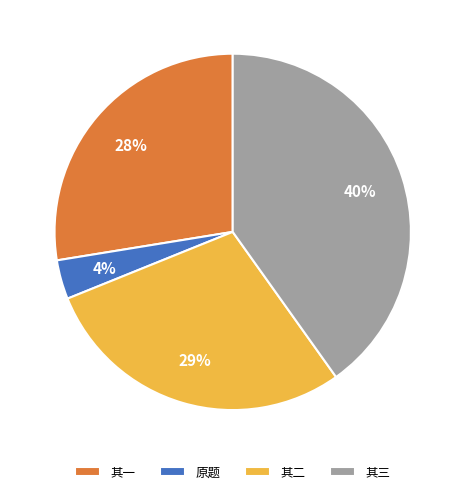

True or false: 其三 accounts for 40% of the total.

True